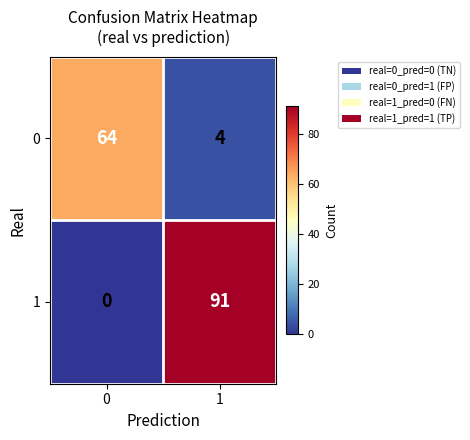

Rank the series by their average value, from highest to lowest.

1, 0